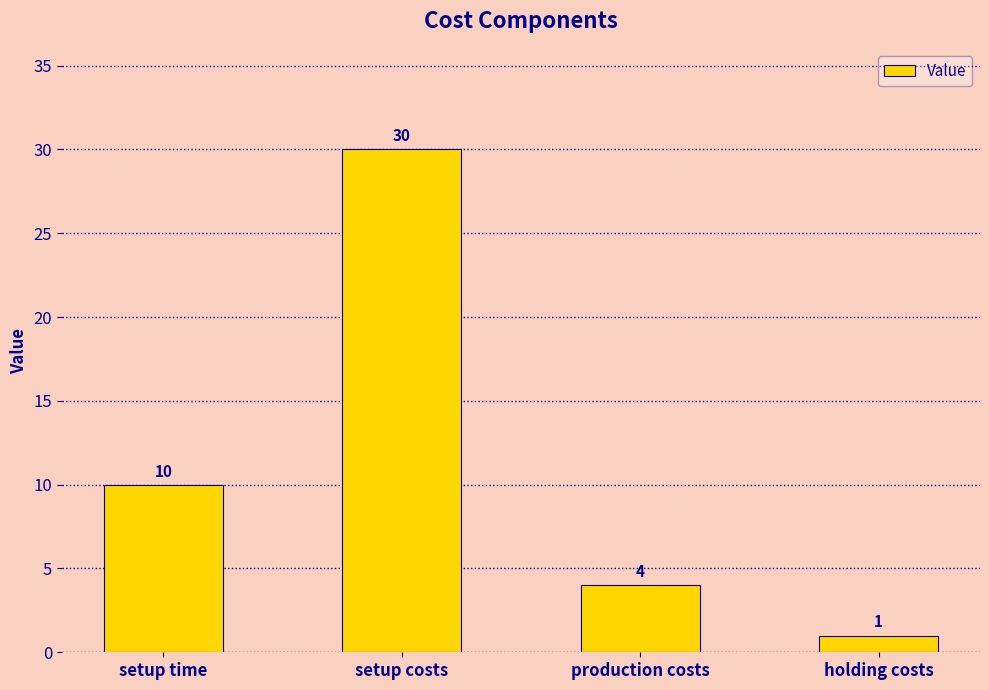

What is the average value?

11